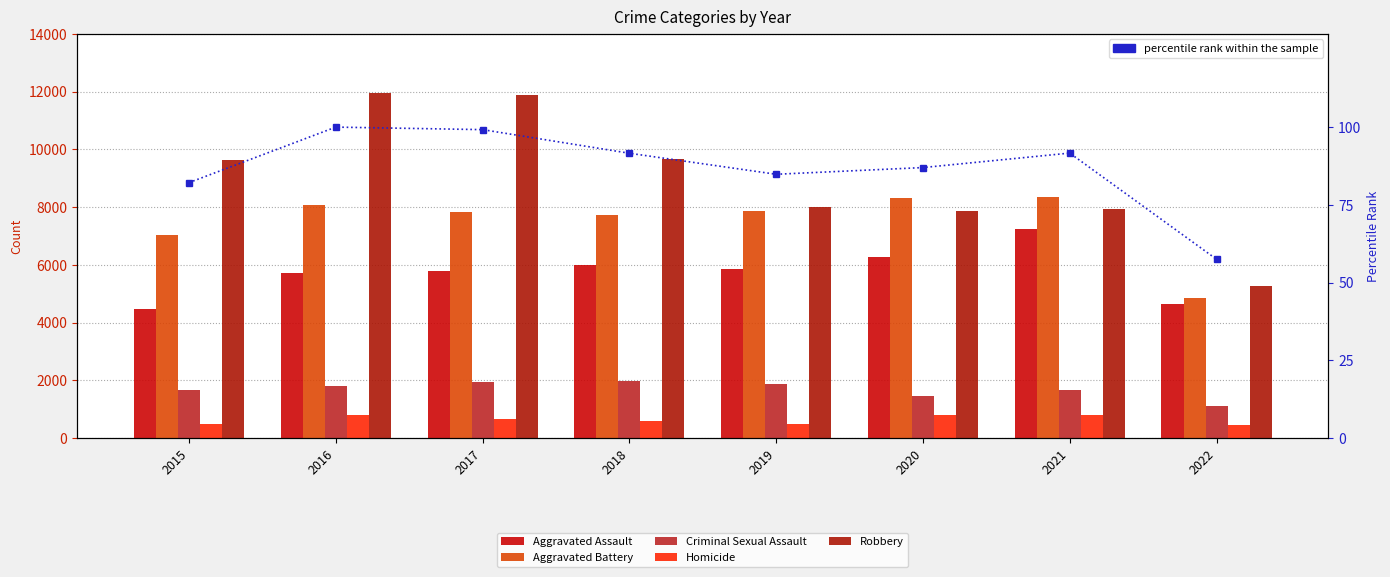

What is the difference between the Robbery values at 2021 and 2017?

3960.0